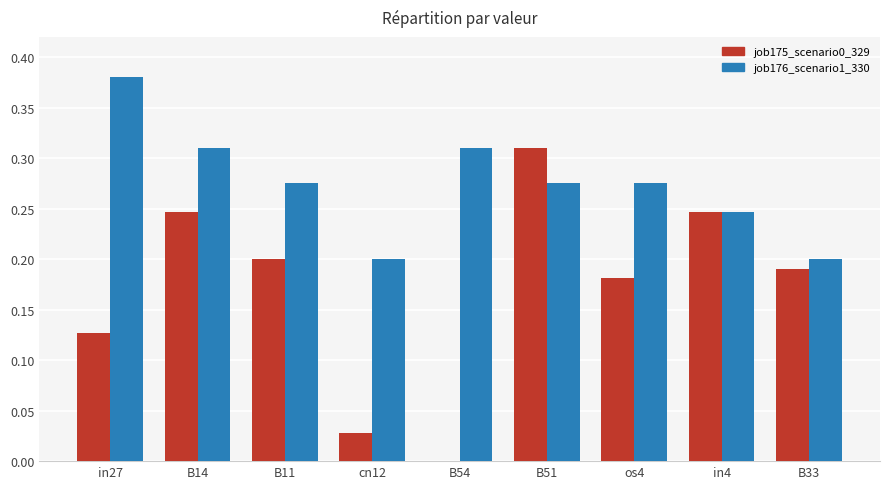

Is the value of job176_scenario1_330 at B54 greater than the value of job175_scenario0_329 at in4?

Yes